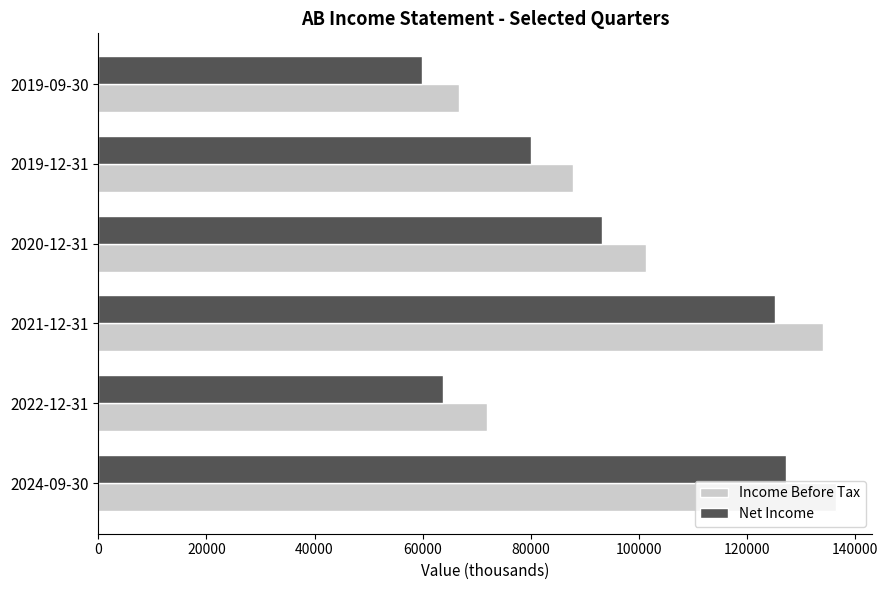

What is the total value across all series at 2020-12-31?

194600